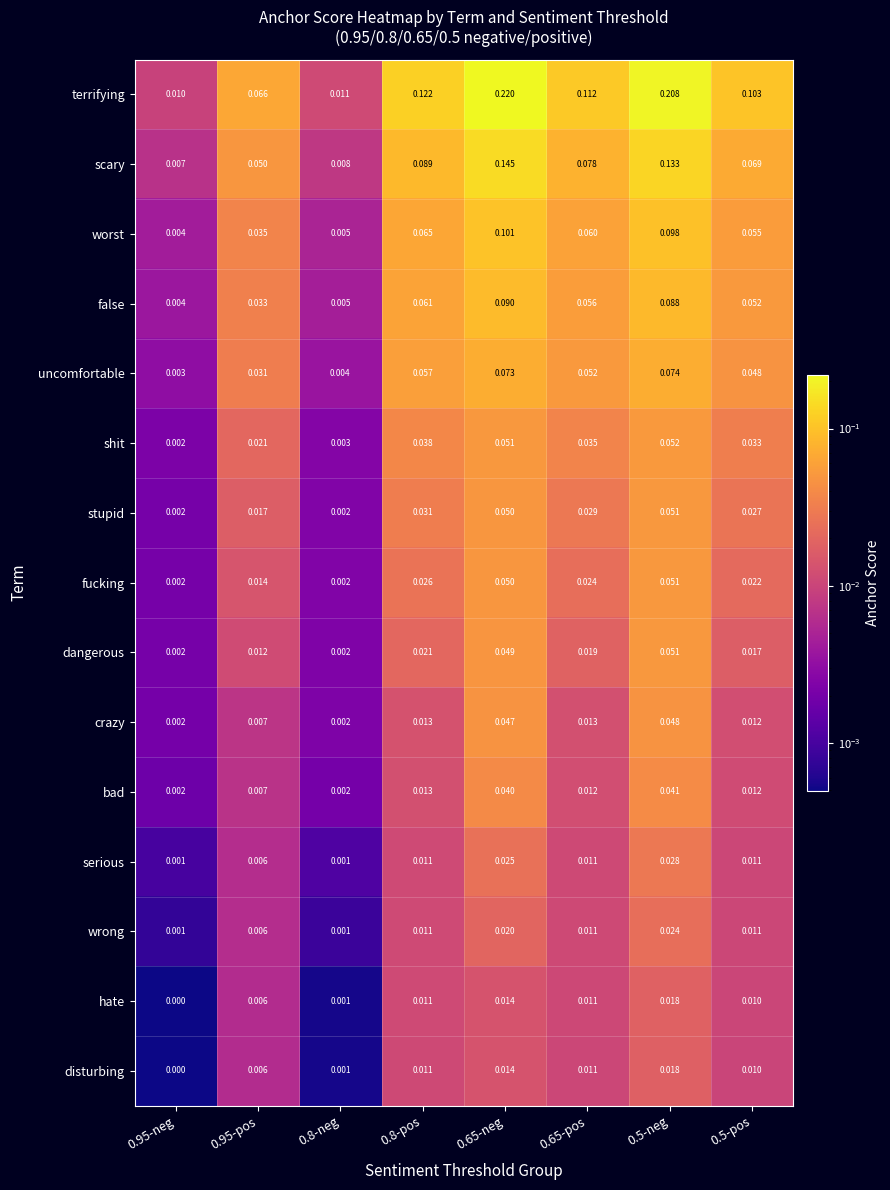

Is the value of uncomfortable at 0.8-neg greater than the value of serious at 0.8-pos?

No